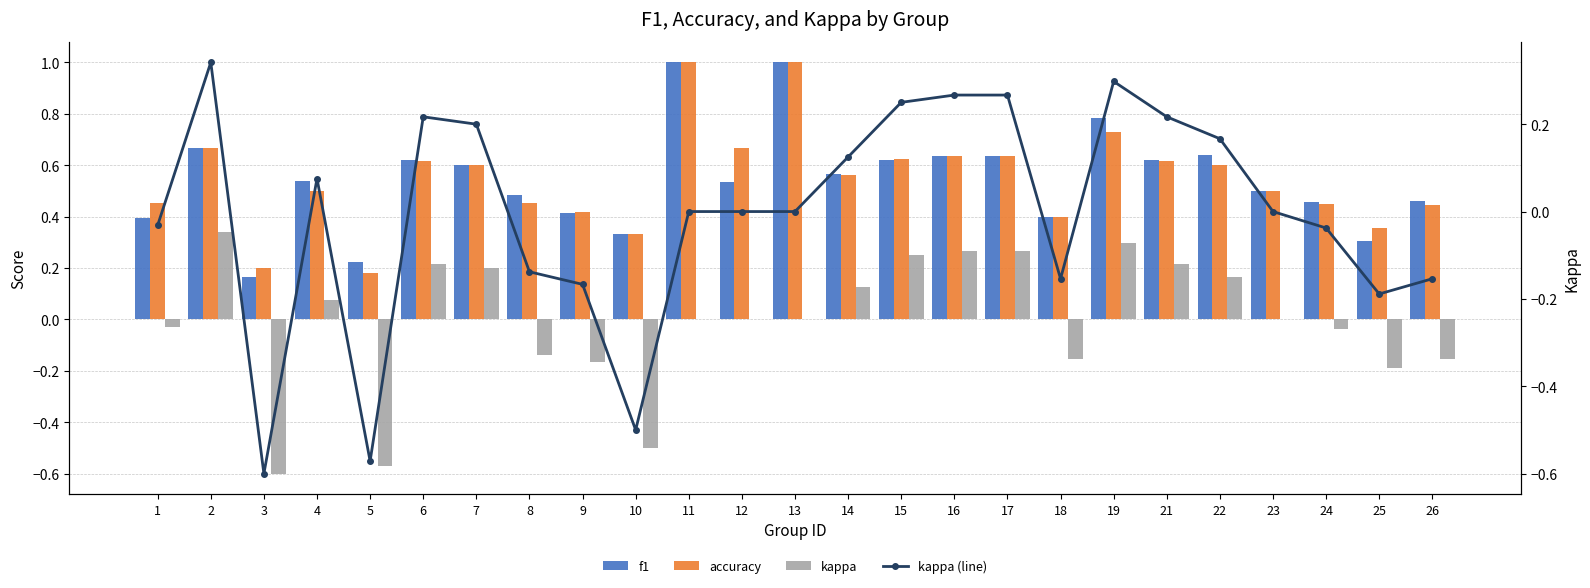

What is the value of the kappa bar at the 2nd from the left?

0.3